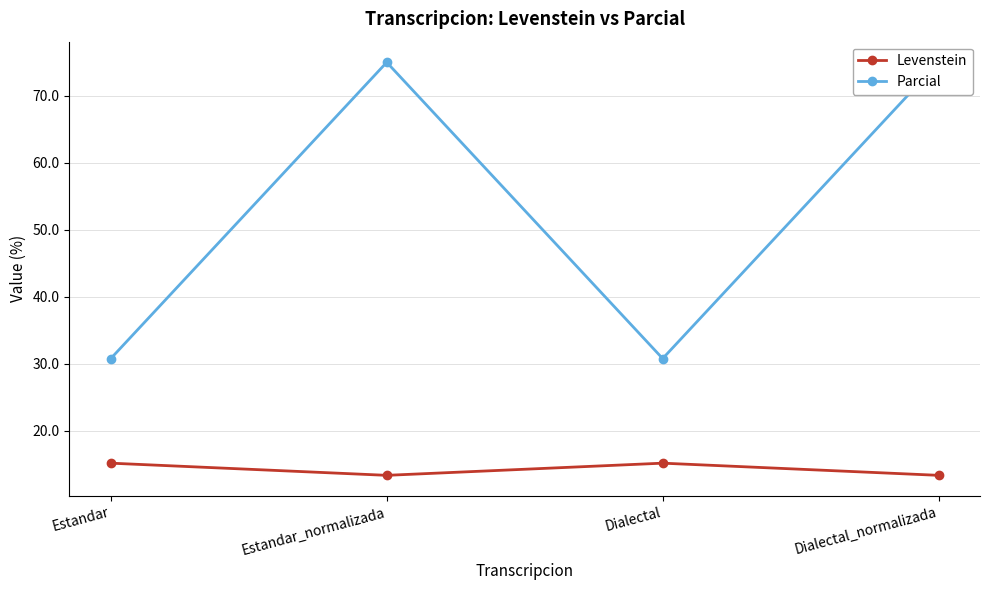

True or false: Parcial and Levenstein cross at least once.

False